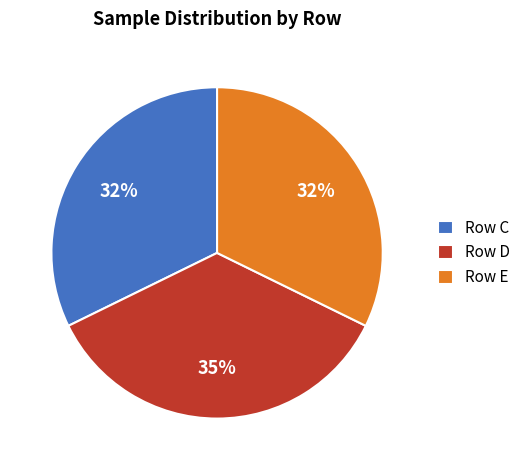

Does any single category account for the majority?

No